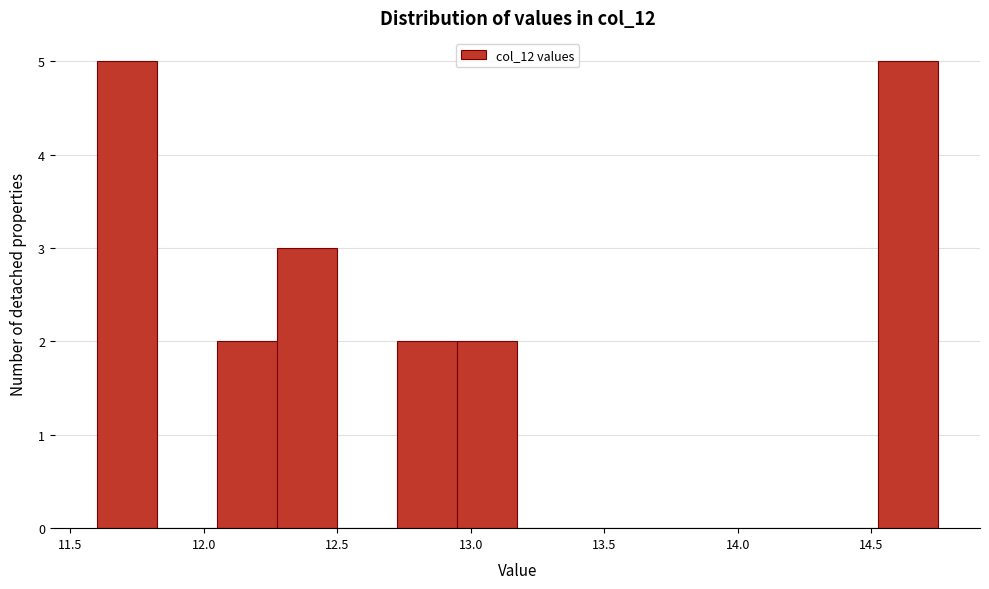

How tall is the bar that spans 12.275 to 12.500 on the x-axis? Neither the bar edges nor the heights are printed on the chart, so give them approximately, as read against the axes.

3